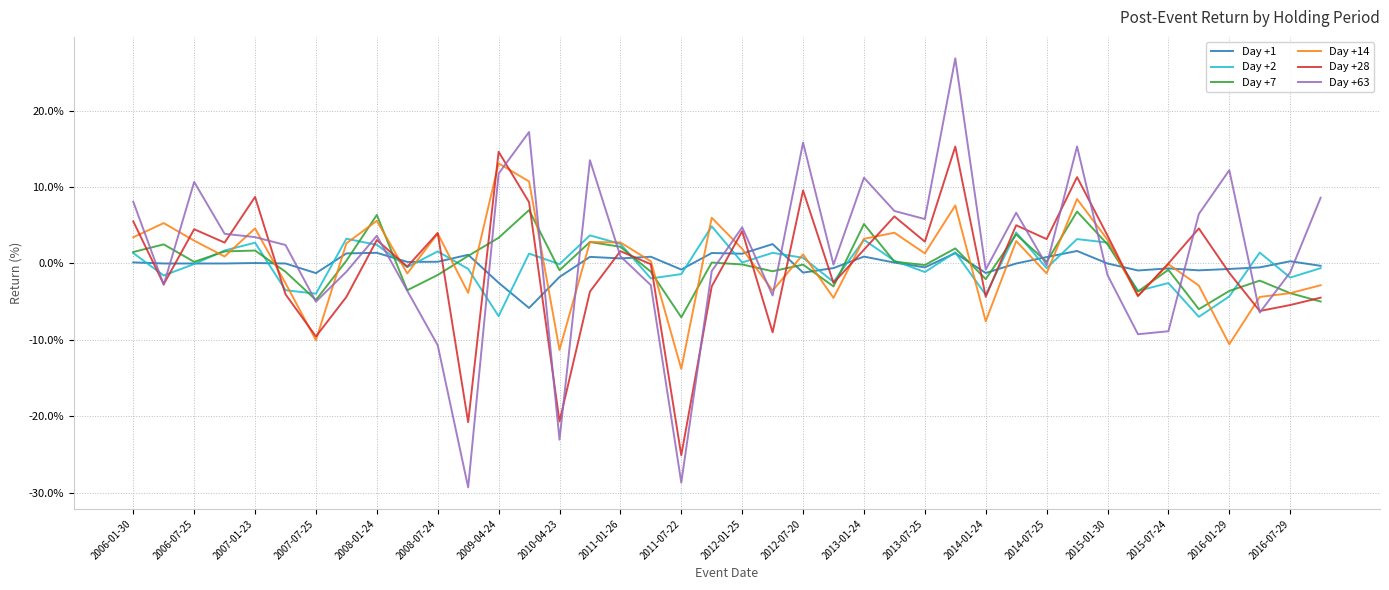

What is the lowest value of the Day +14 series?

-13.8